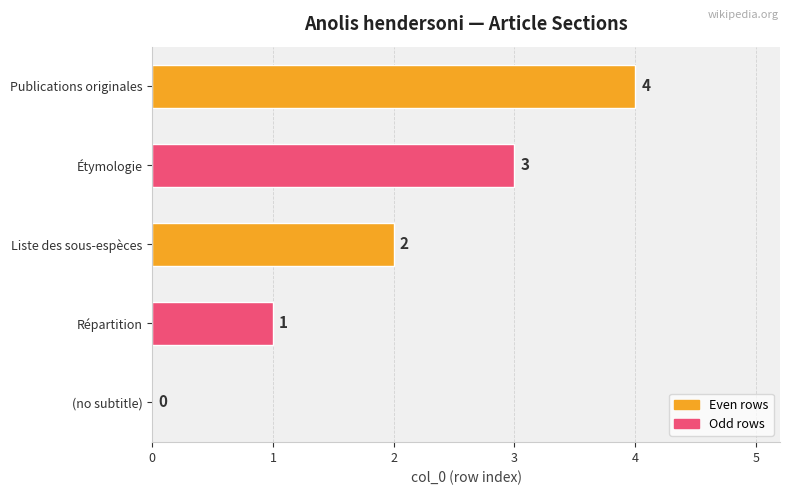

What is the sum of all values?

10